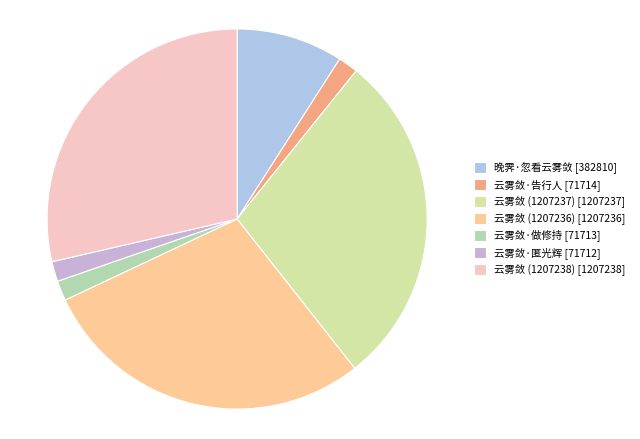

The 云雾敛·告行人 slice represents 2% of the pie. True or false?

True